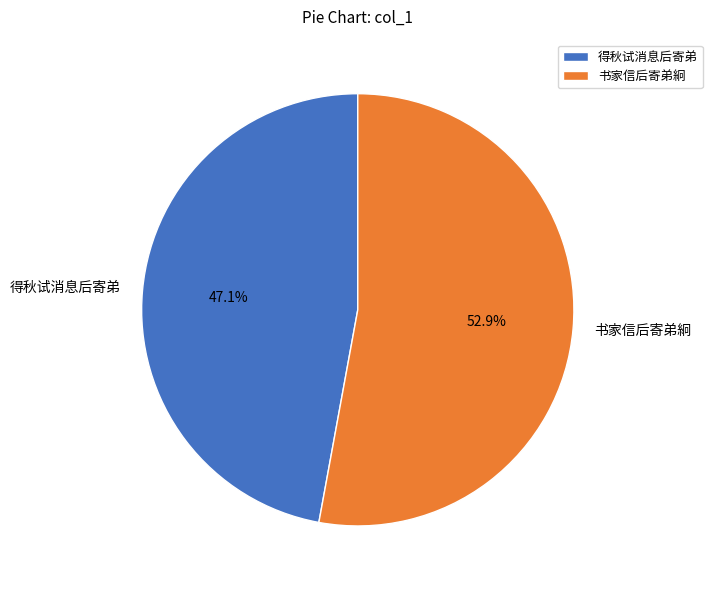

How much of the chart is everything except 书家信后寄弟絅?

47.1%